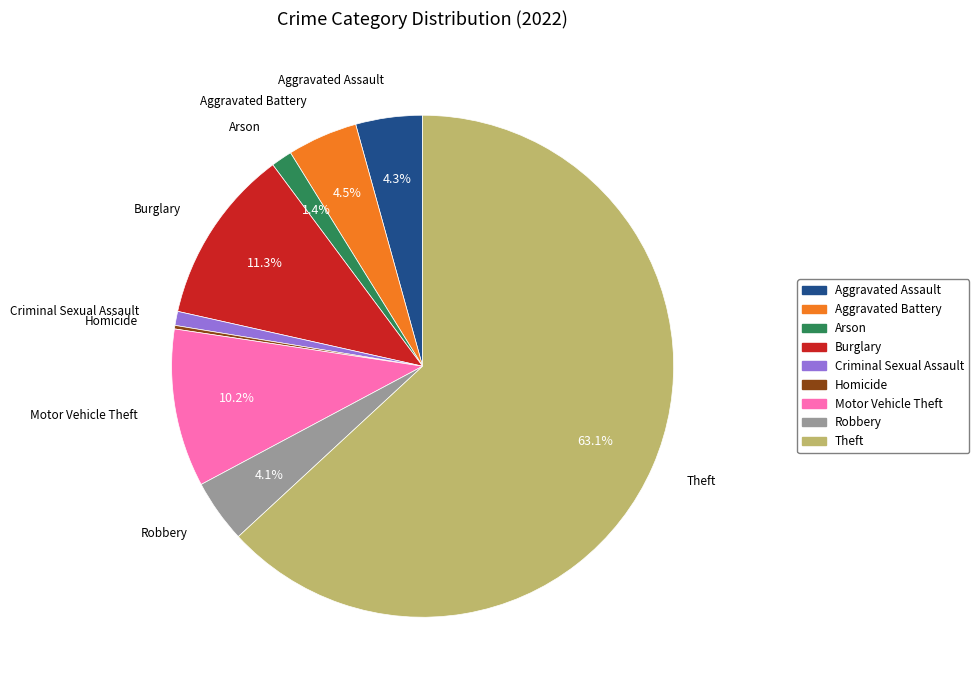

Between Arson and Robbery, which is larger?

Robbery